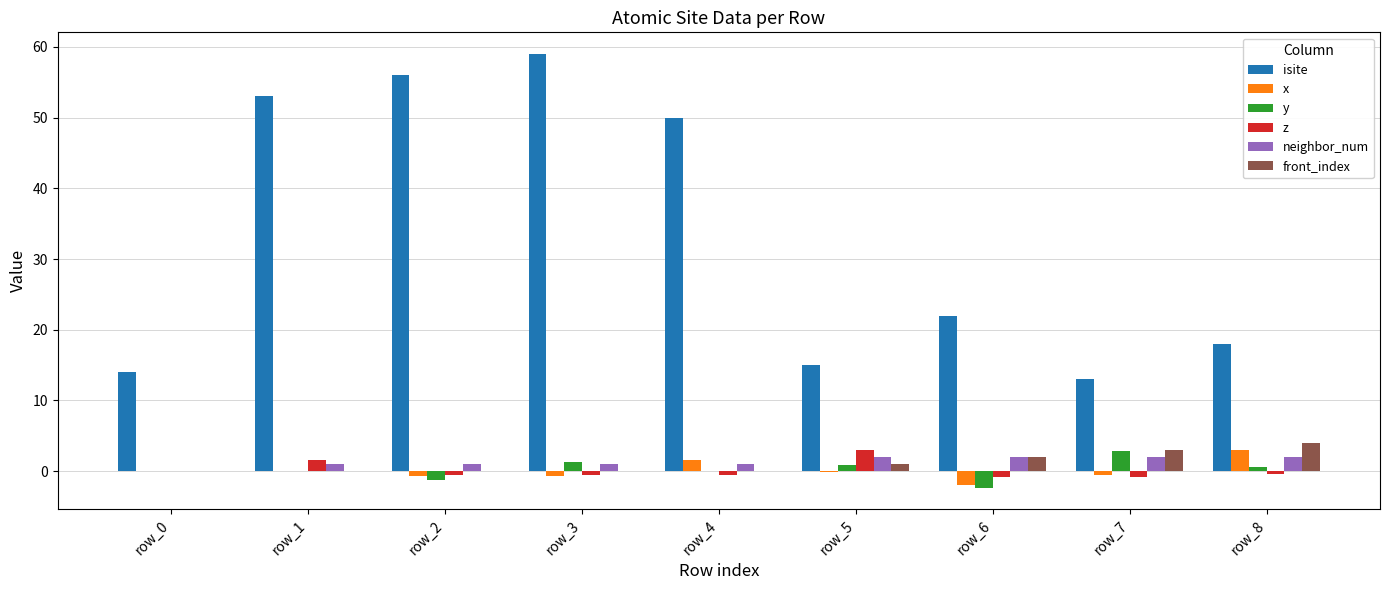

How many data points does each series have?

9